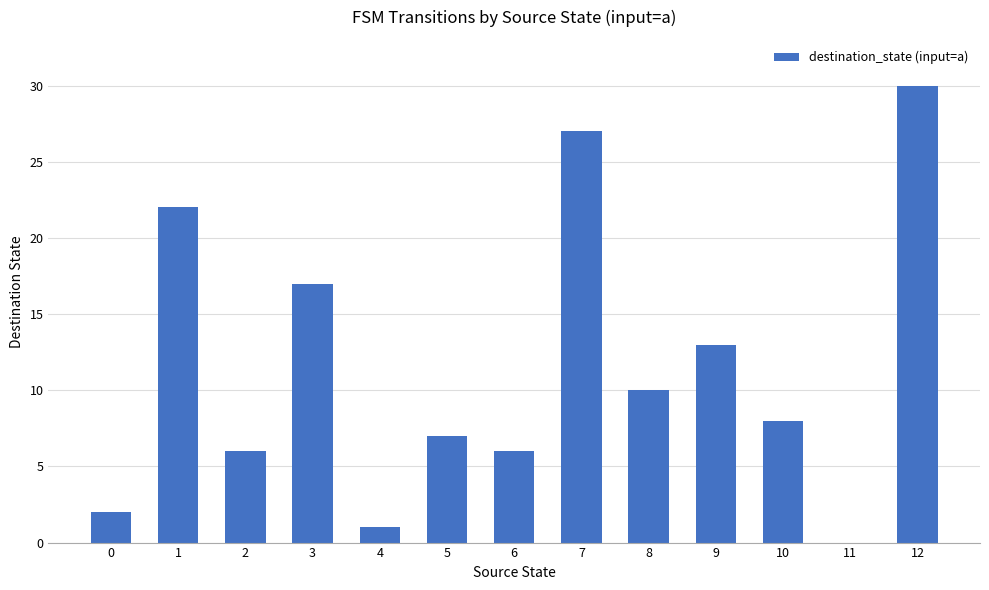

The value at 4 is 1. True or false?

True